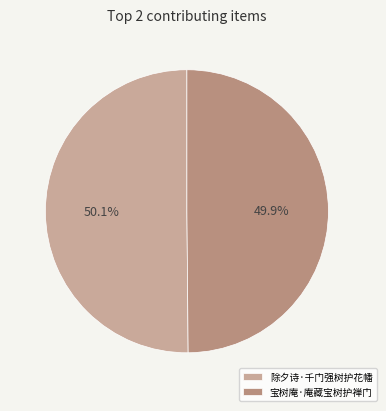

Count the number of slices in the pie.

2